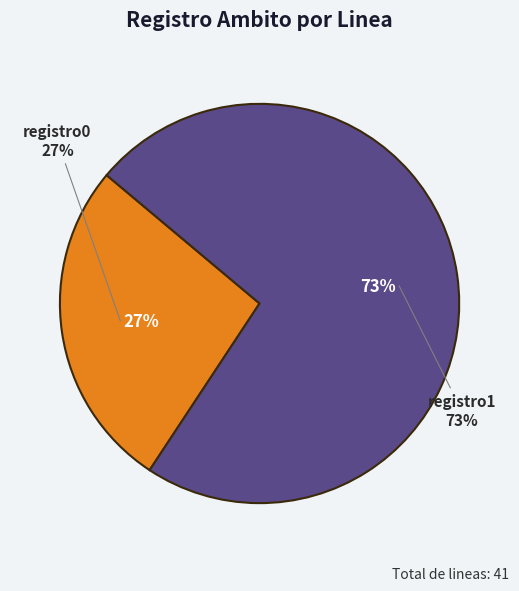

True or false: registro0 accounts for 27% of the total.

True